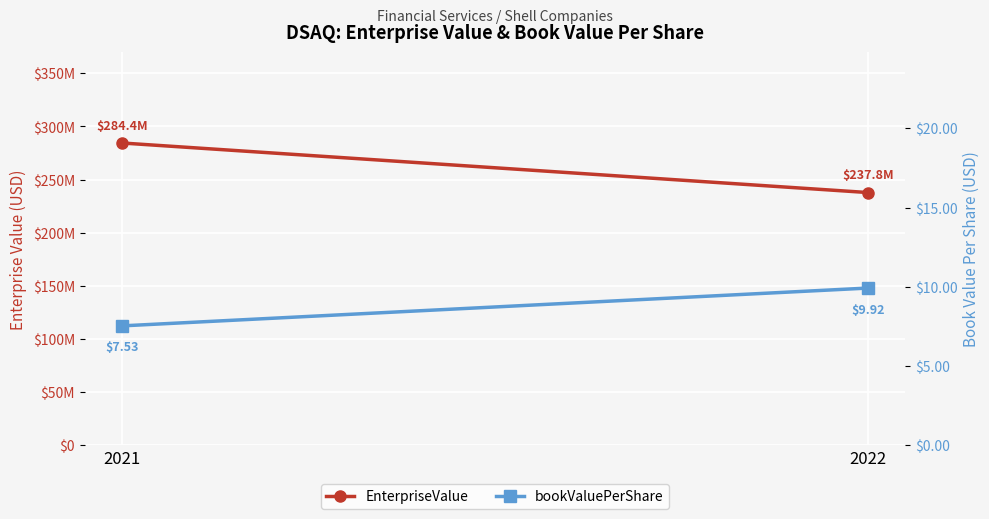

What is the total value across all series at 2022?

237818690.9